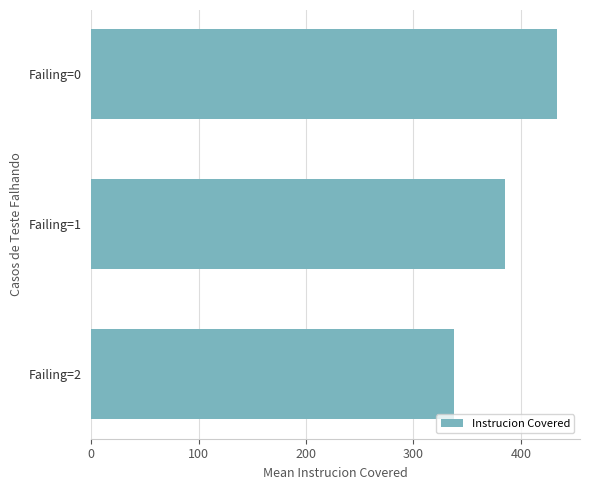

Is it true that the value at Failing=2 is 338.0?

True